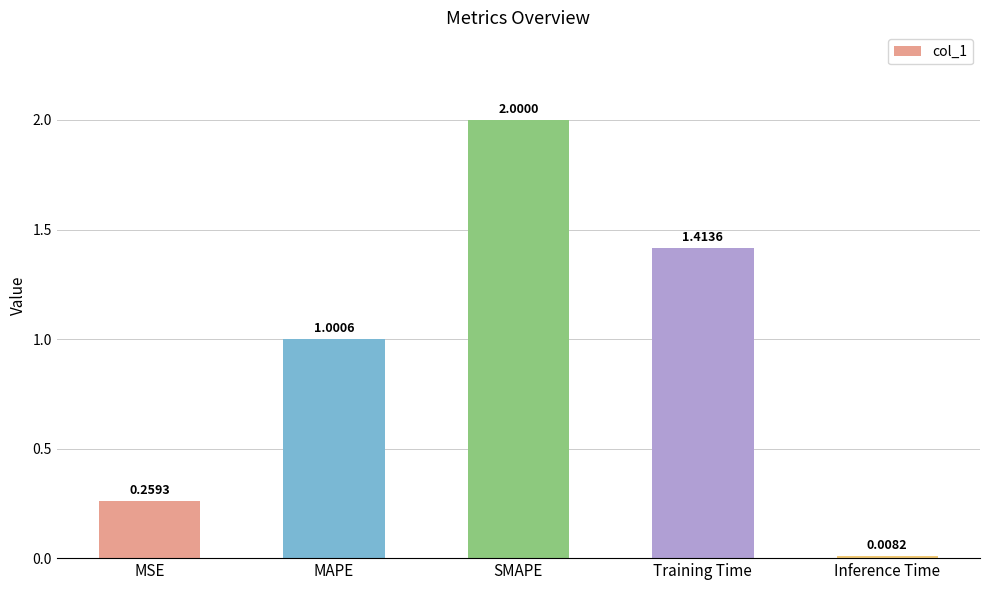

What is the change in value from MSE to Inference Time?

-0.3